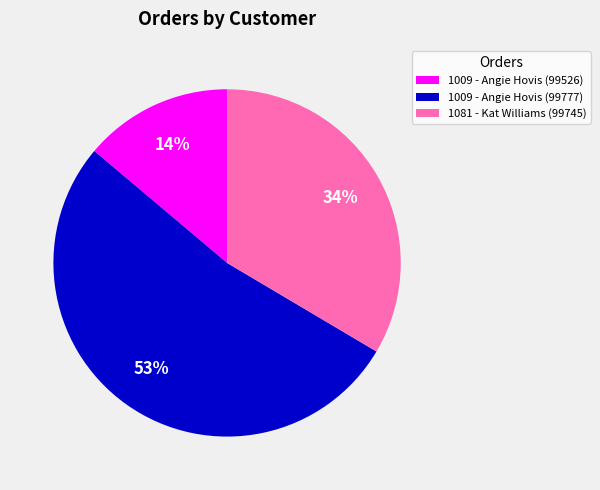

To the nearest percent, what is the difference between the largest and smallest slice percentages?

39%